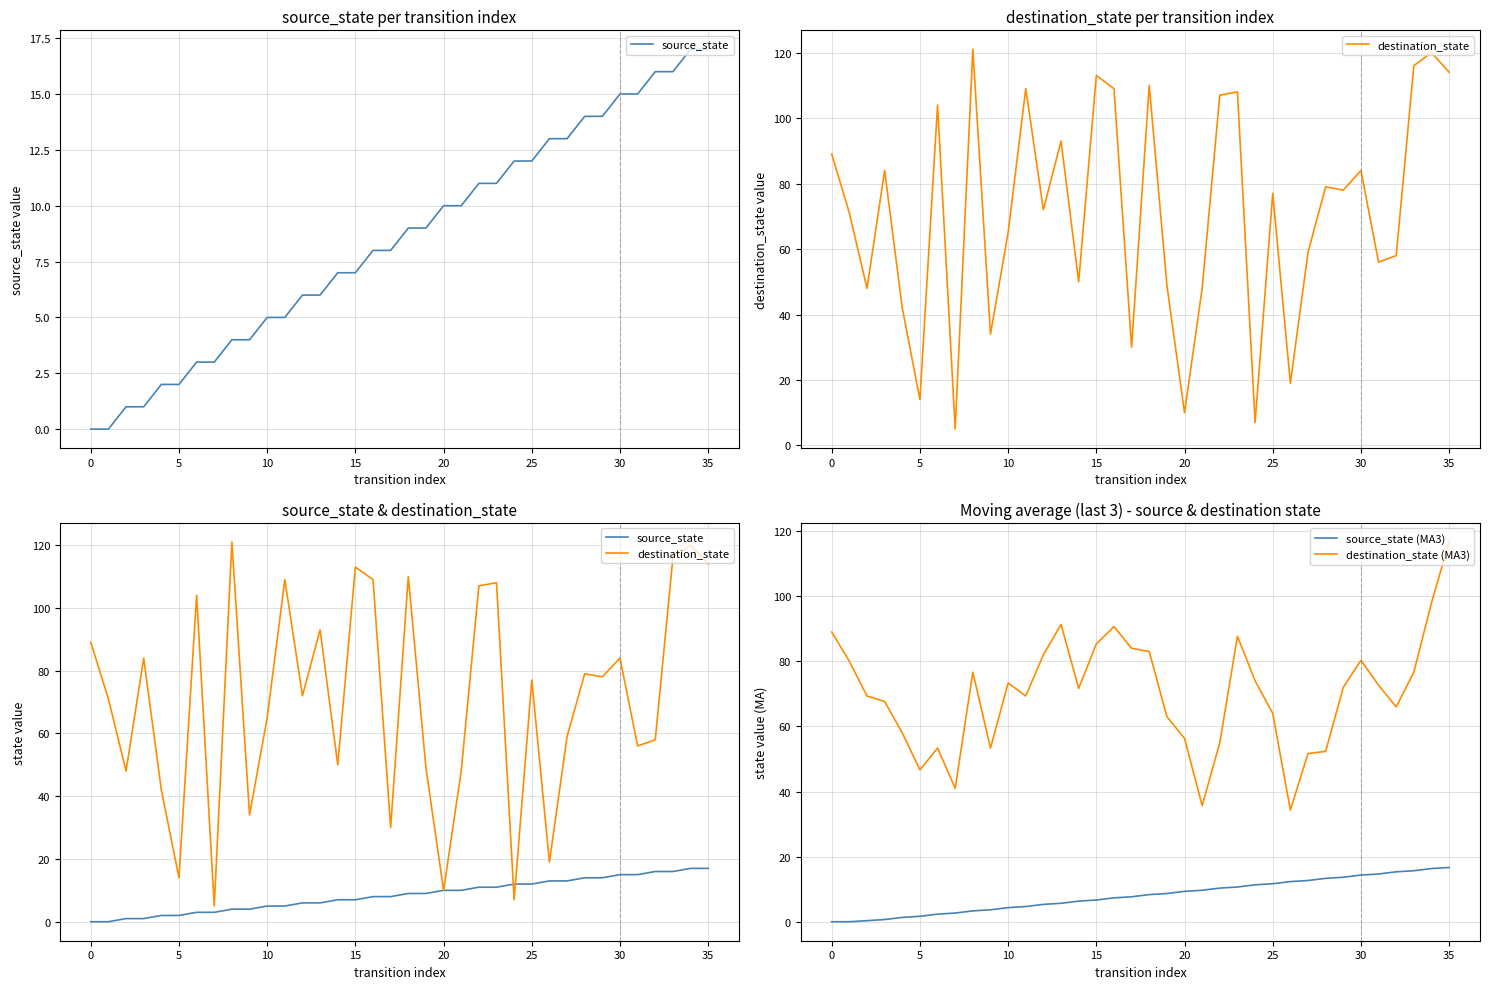

The source_state (MA3) series shows 25.3 at 32. True or false?

False